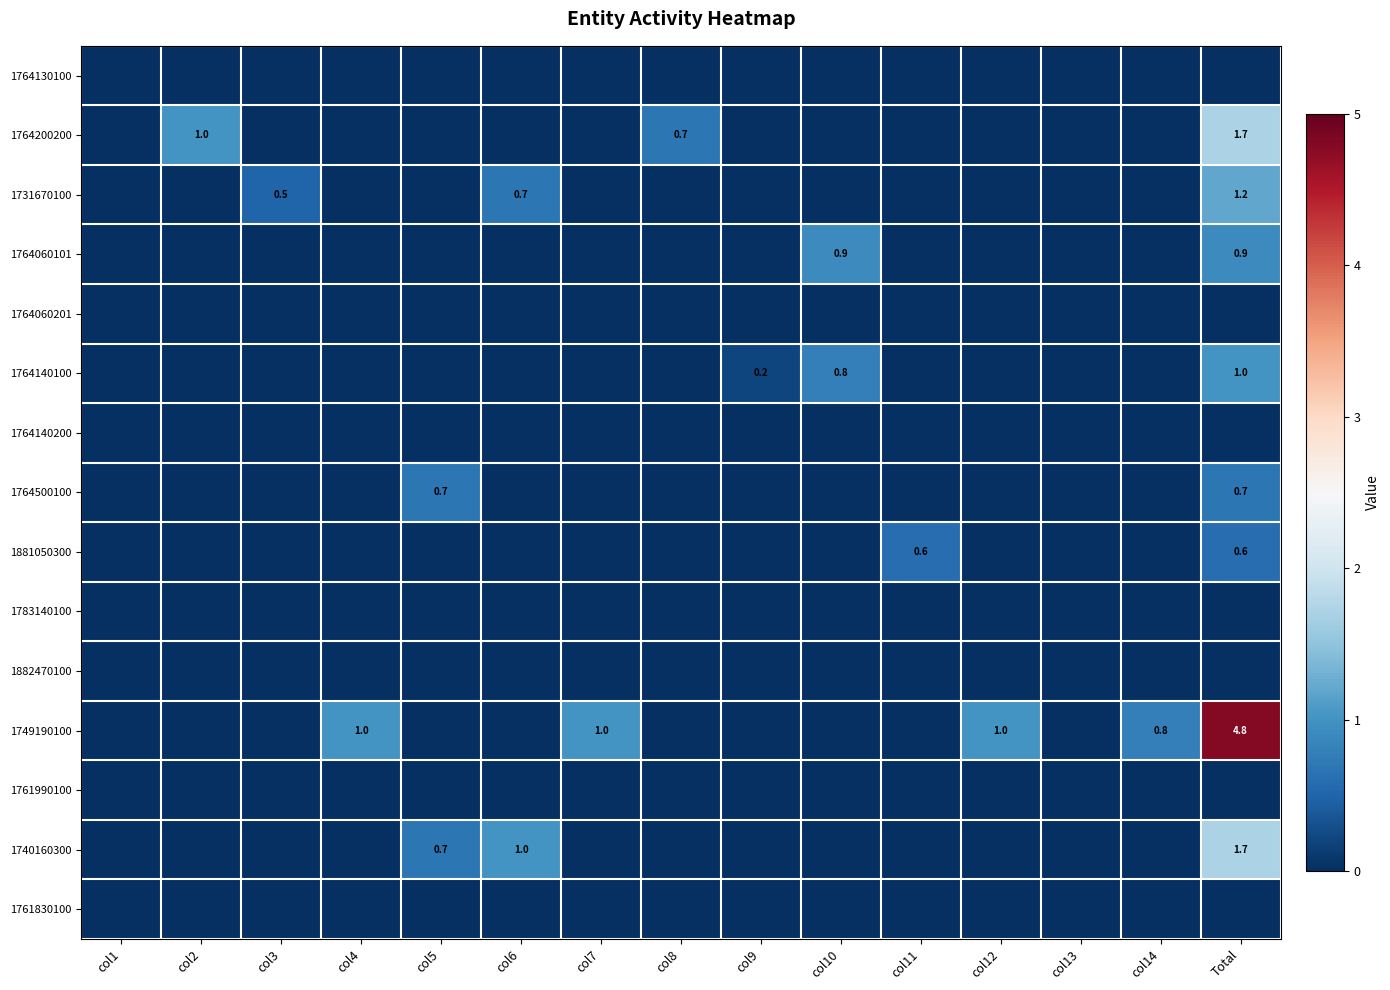

The 1740160300 series shows 0.7 at col5. True or false?

True